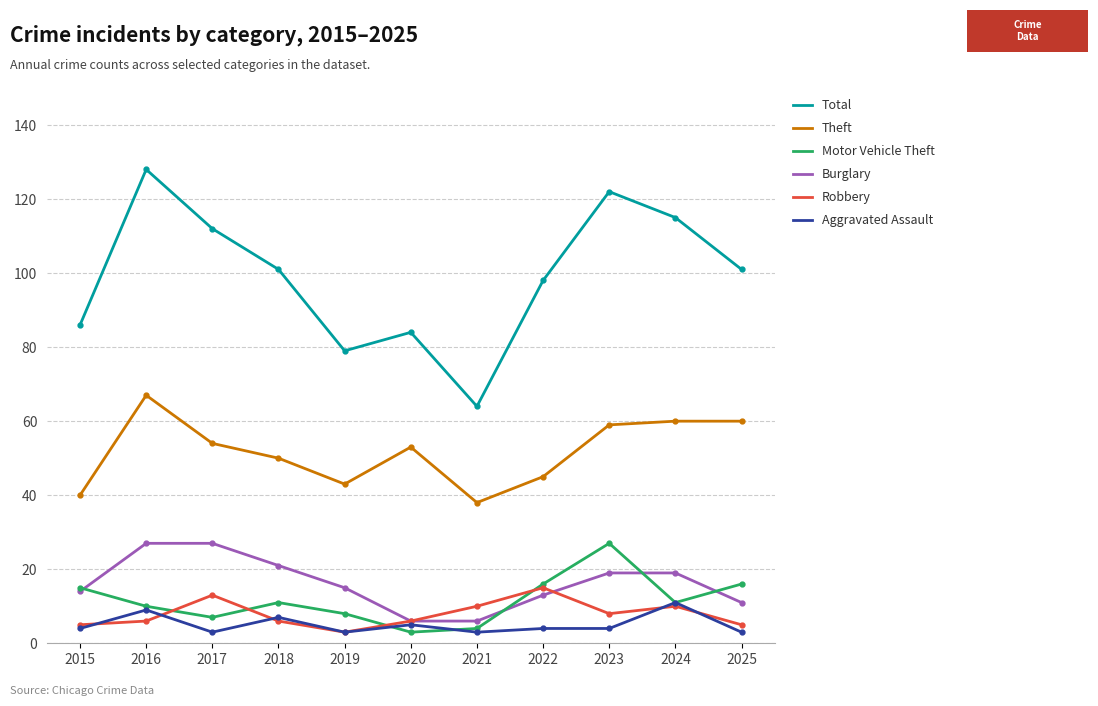

True or false: Aggravated Assault has a value of 4 at 2022.

True